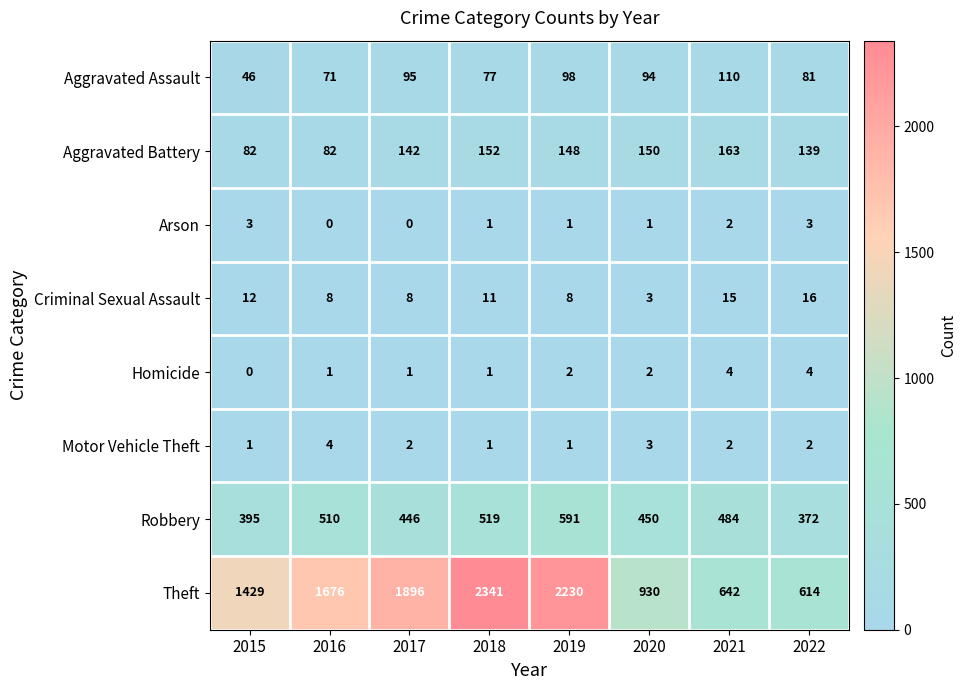

List the labels in order of Theft value, smallest first.

2022, 2021, 2020, 2015, 2016, 2017, 2019, 2018